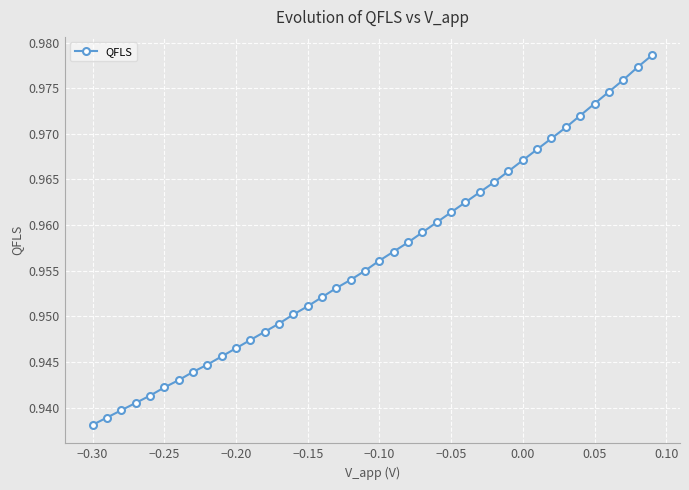

Count the values in the range 0 to 1.

40